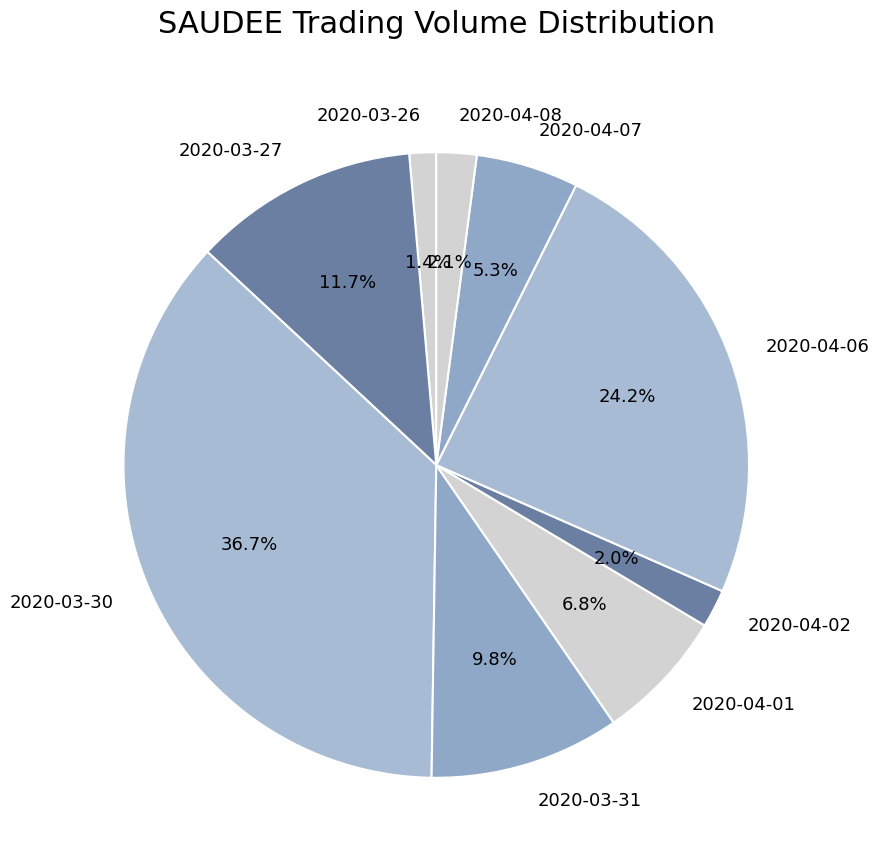

What percentage is the 2020-04-02 slice, to the nearest percent?

2%